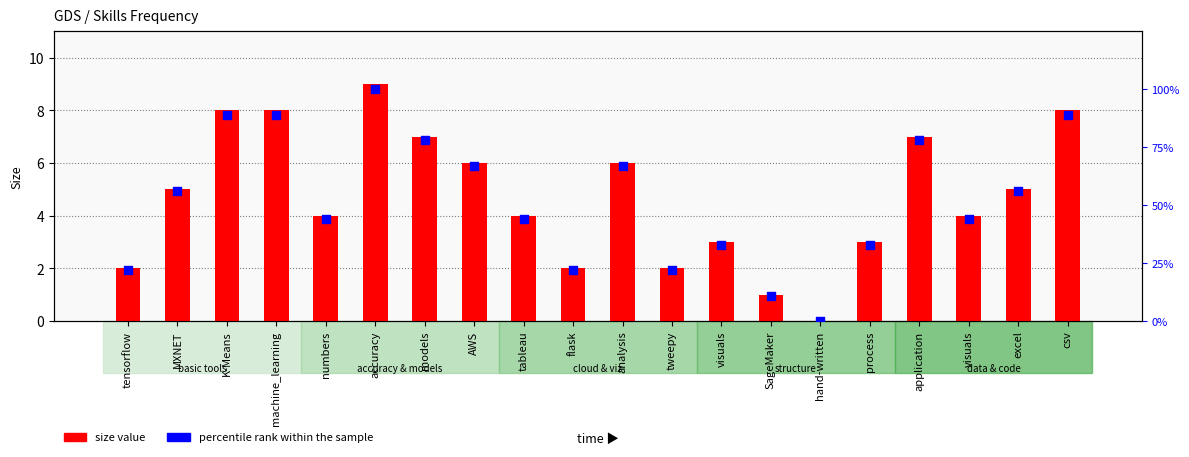

Which series has the largest total across all categories?

percentile rank within the sample